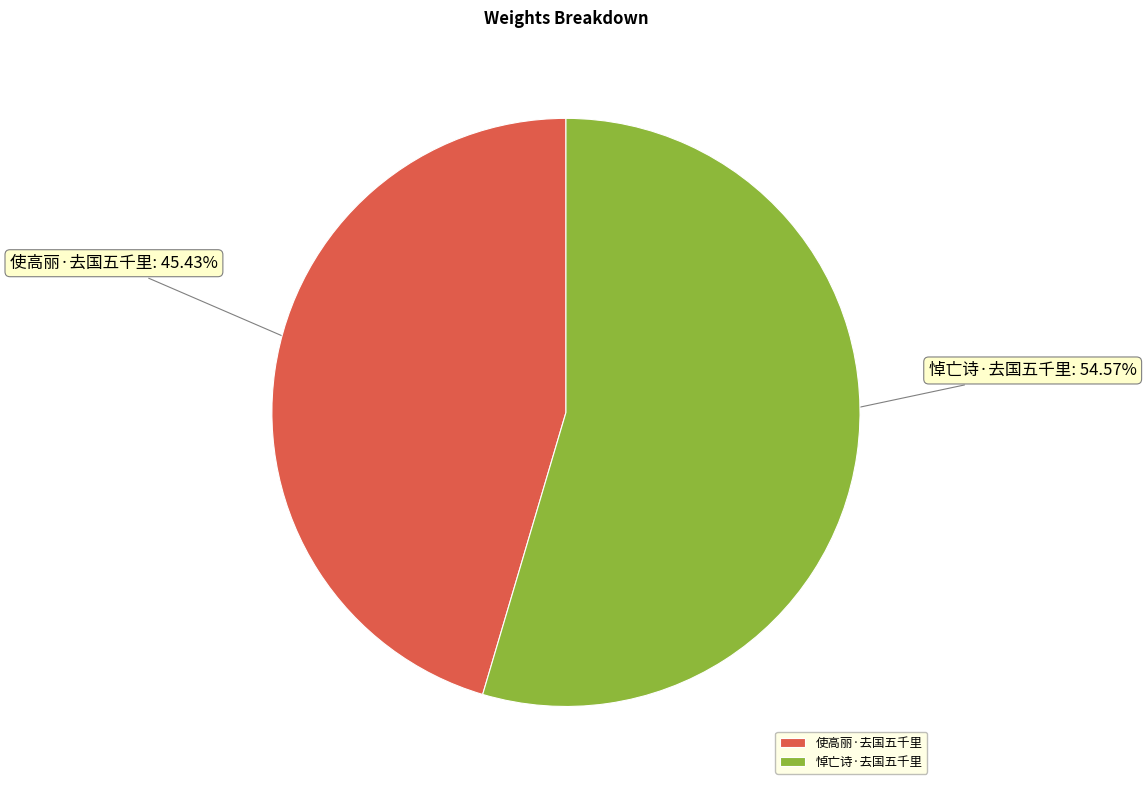

To the nearest percent, what percentage of the pie is 悼亡诗·去国五千里?

55%